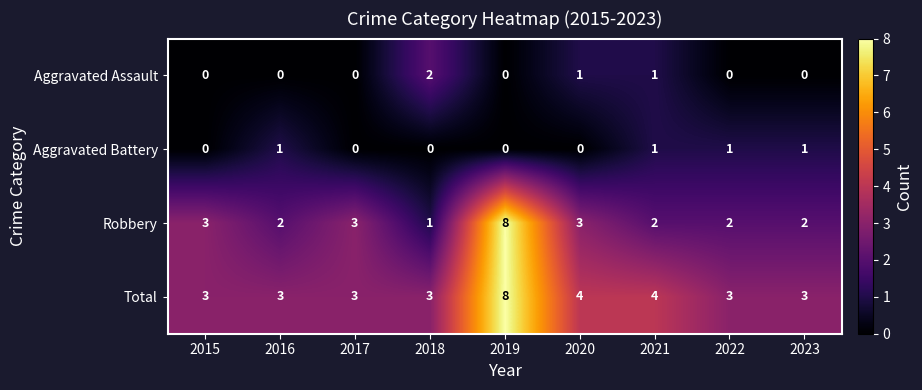

How many Robbery values are between 2 and 3?

7